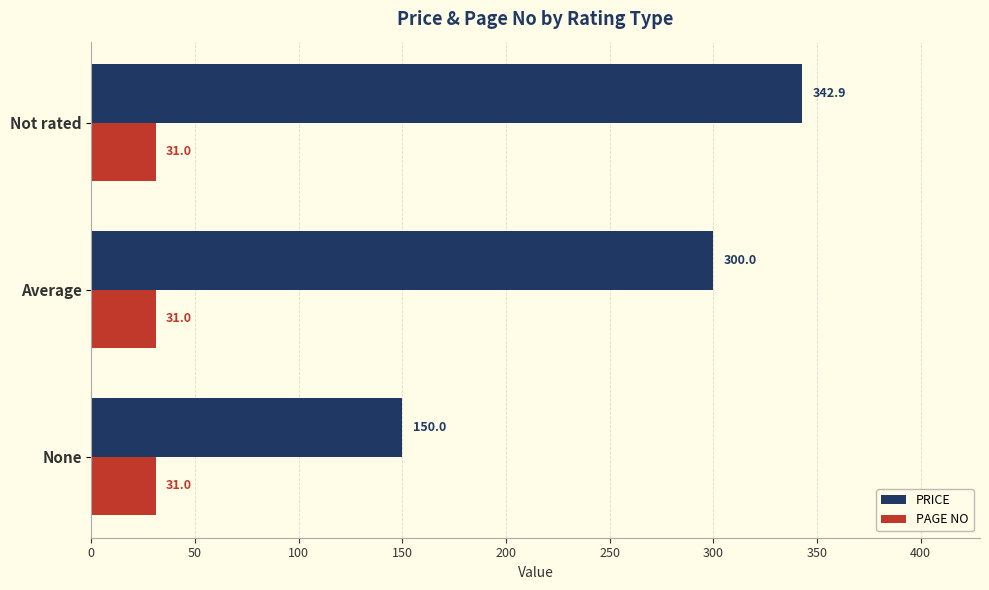

Is it true that PRICE equals 300.0 at Average?

True